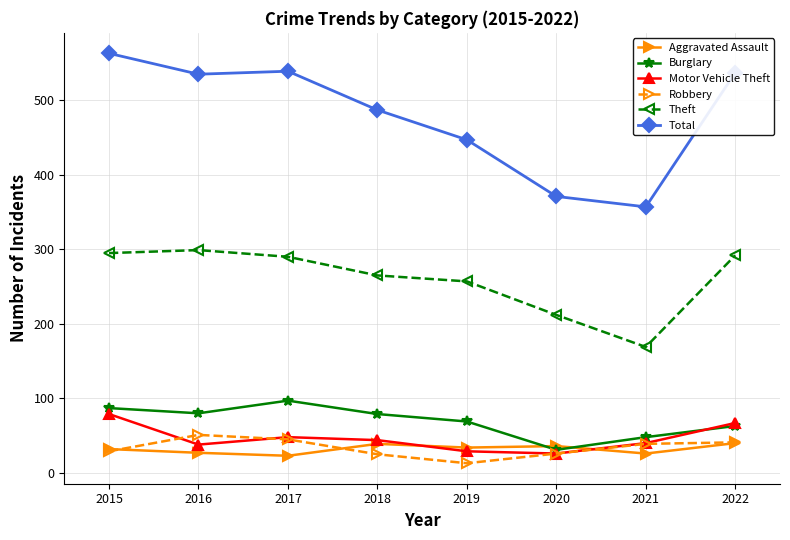

Count the number of categories in the chart.

8